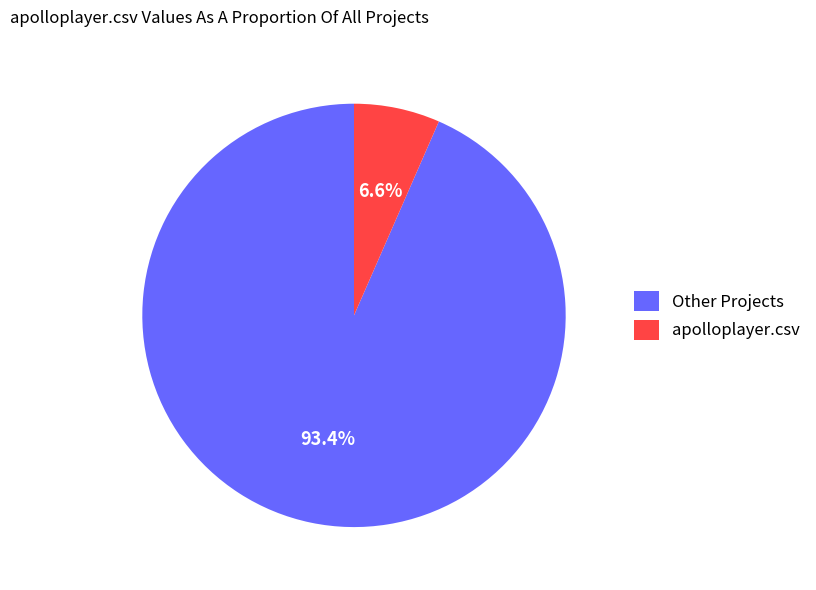

Which has a higher value, apolloplayer.csv or Other Projects?

Other Projects